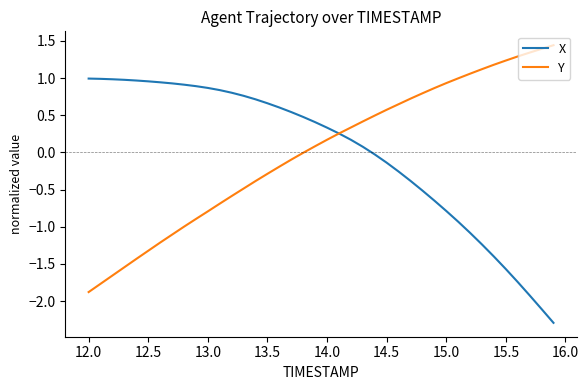

What is the minimum value for Y?

-1.9